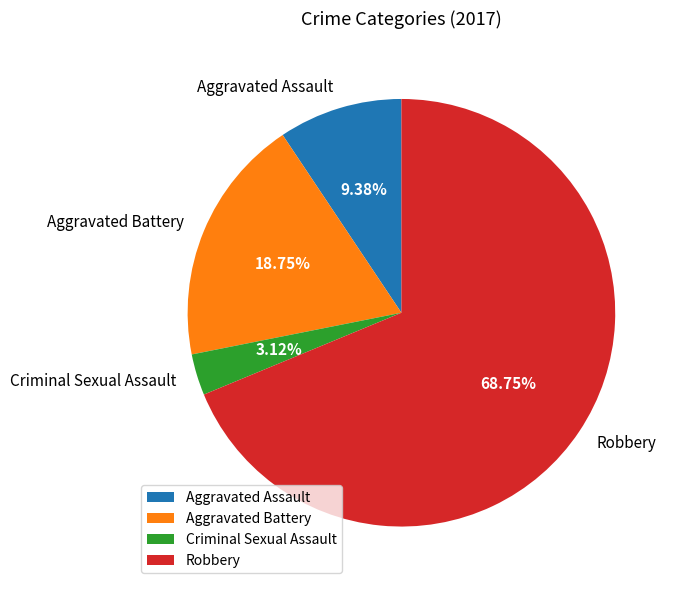

What percentage is the Criminal Sexual Assault slice, to the nearest percent?

3%